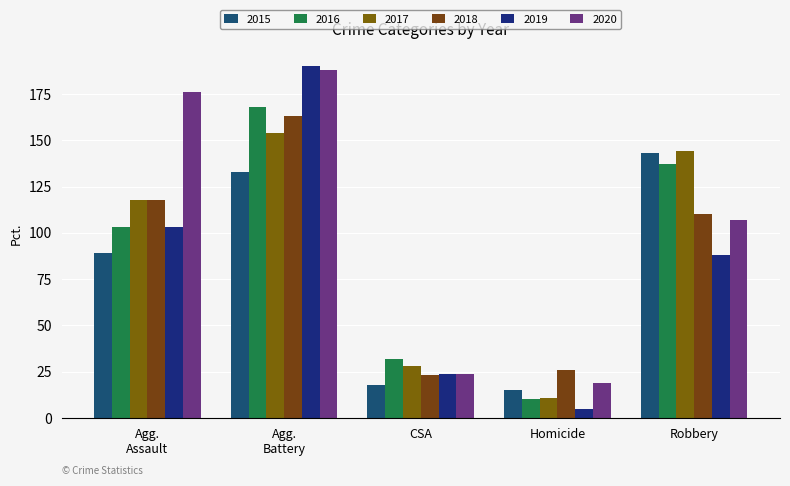

How many bars are there in each group?

6